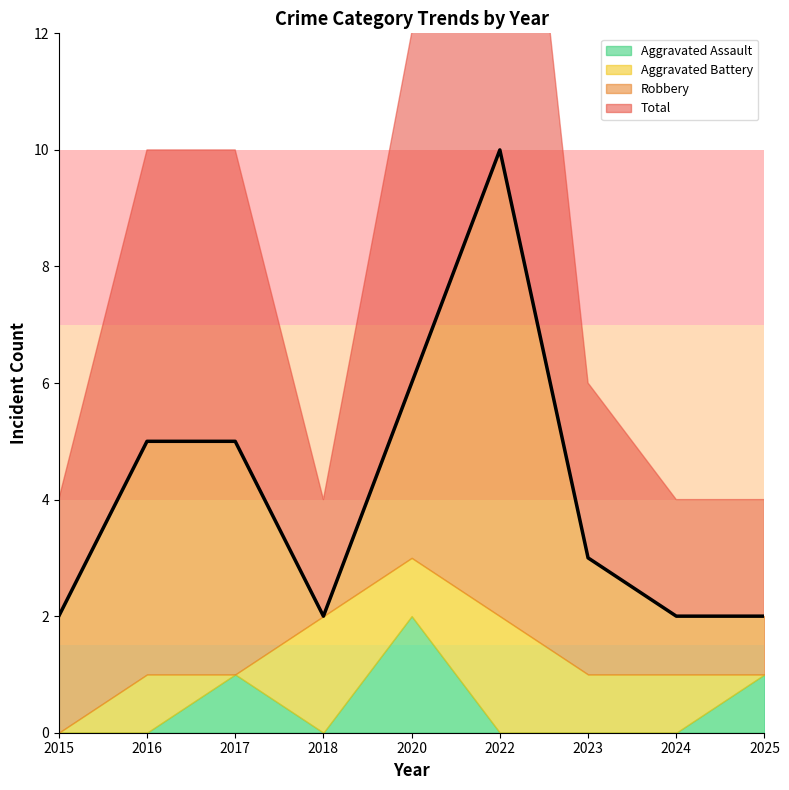

At which label does Aggravated Battery first exceed 1?

2018